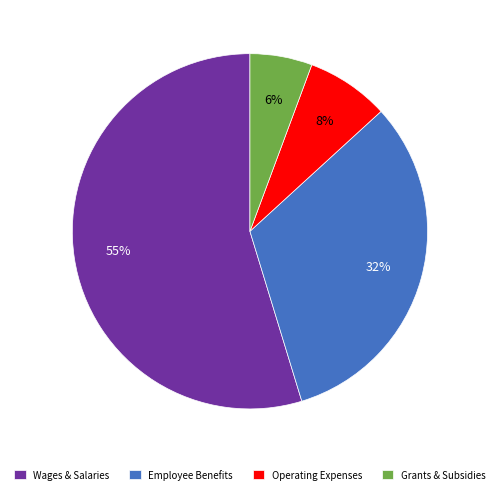

The Operating Expenses slice represents 8% of the pie. True or false?

True